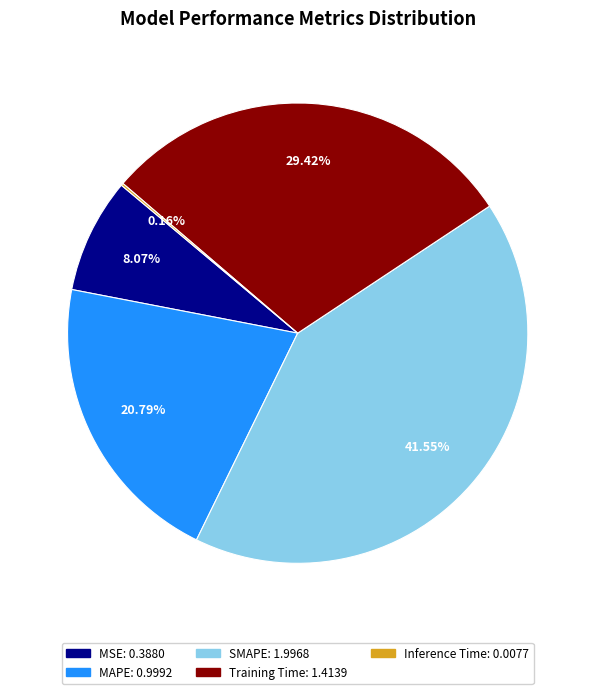

What is the largest slice in the pie chart?

SMAPE